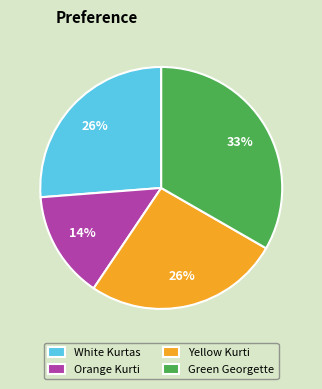

Is it true that Green Georgette is 41% of the pie?

False